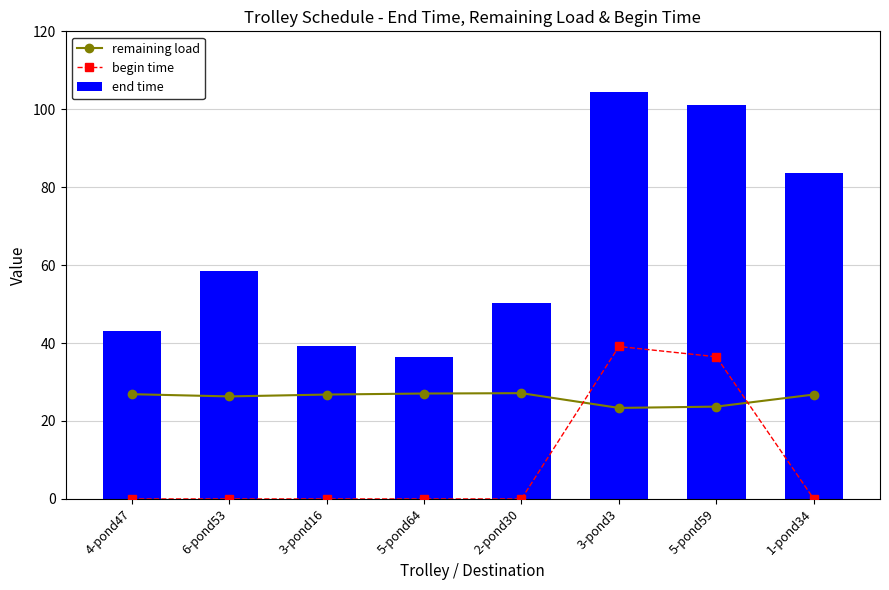

What are all the series names shown in the legend?

remaining load, begin time, end time